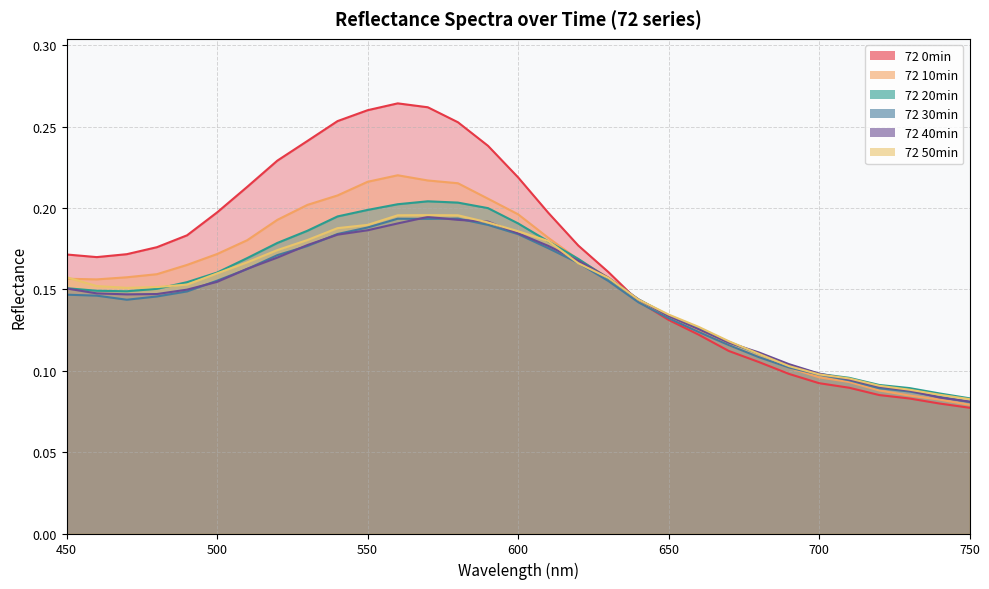

List the series in order of their peak value, highest first.

72 0min, 72 10min, 72 20min, 72 50min, 72 40min, 72 30min